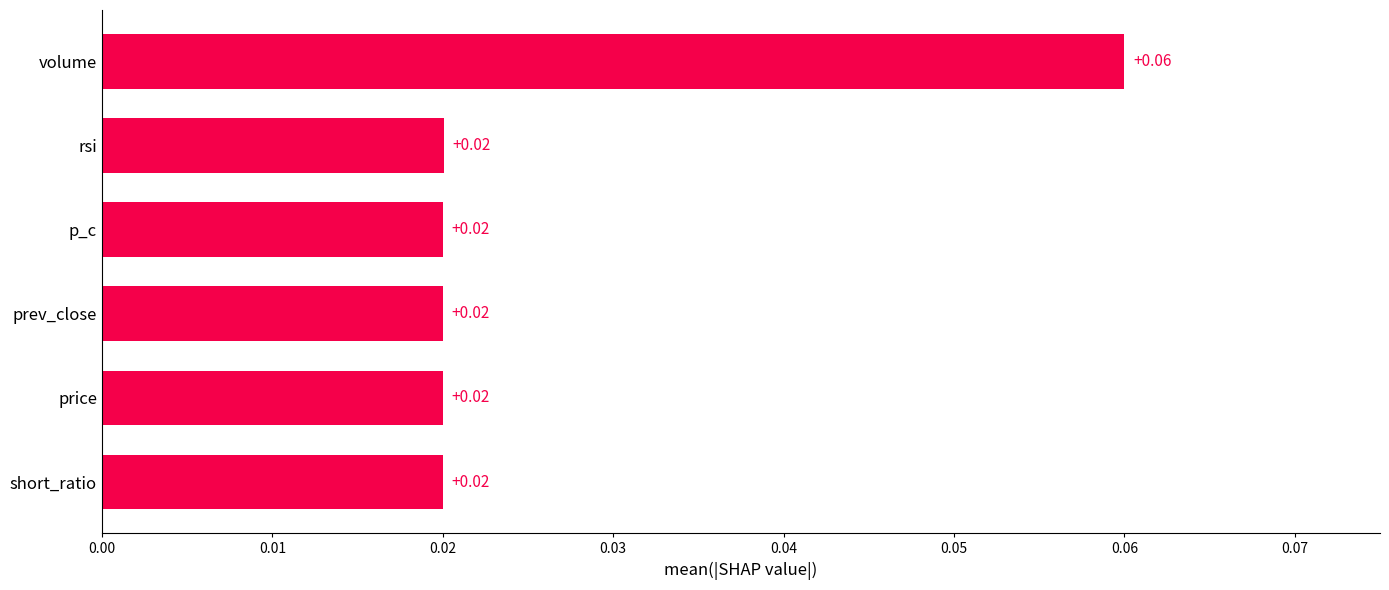

What is the label of the 2nd bar from the bottom?

price